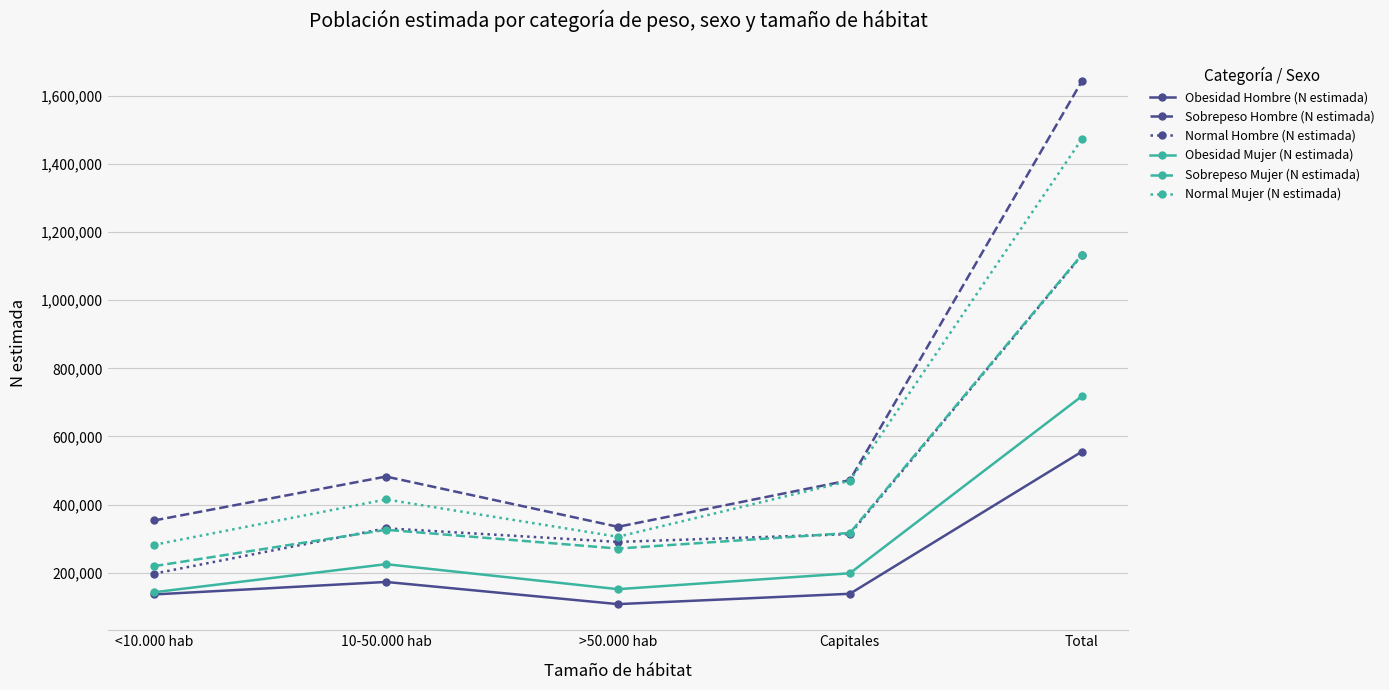

What is the maximum value for Sobrepeso Mujer (N estimada)?

1133200